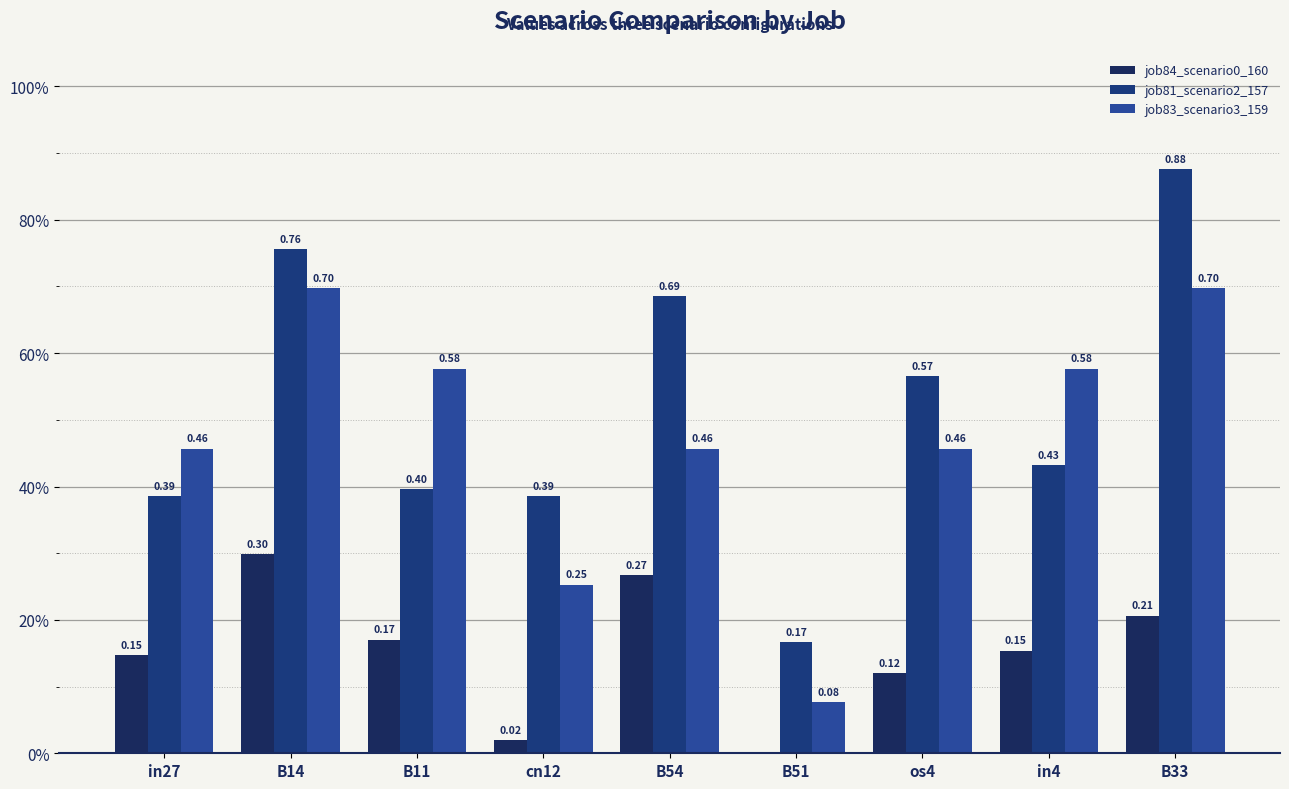

Does the chart contain stacked bars?

No